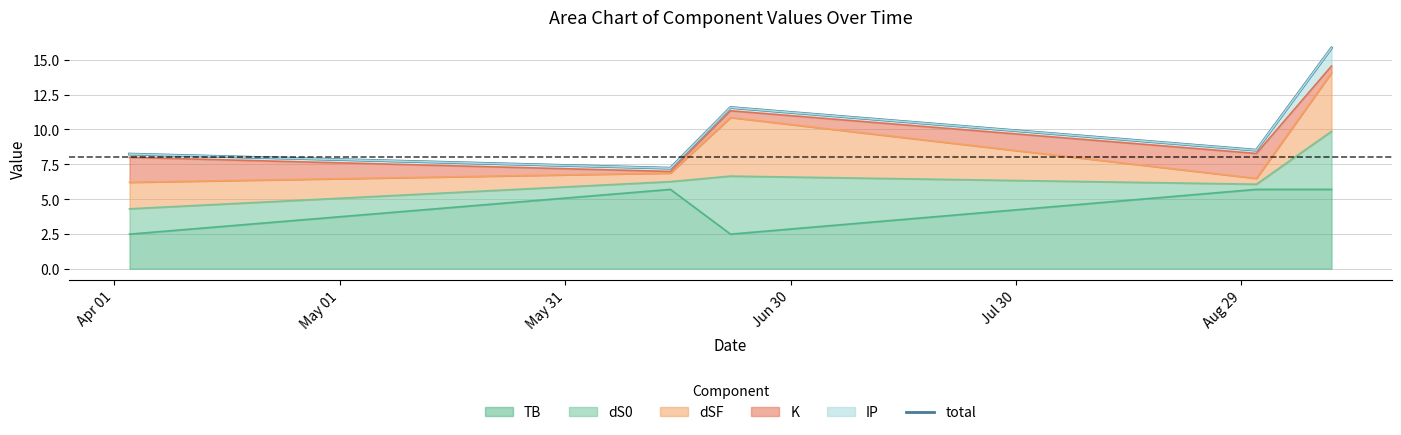

What is the highest value of the TB series?

5.7